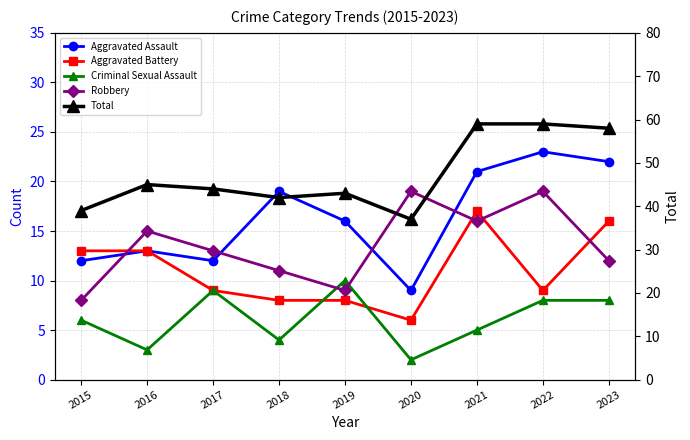

How many data points in Robbery are less than 13?

4